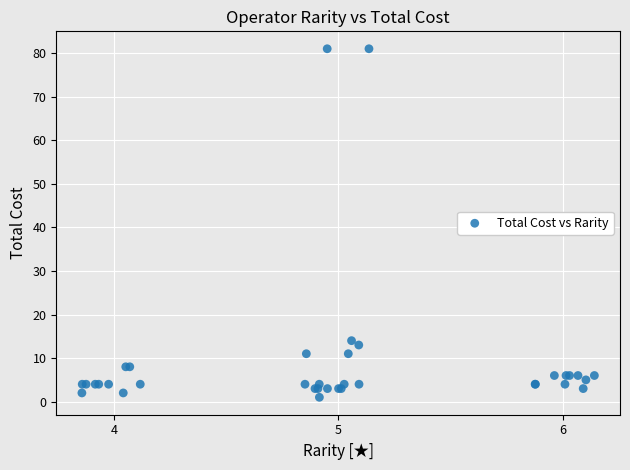

What Y value in the scatter plot is closest to 41?

14